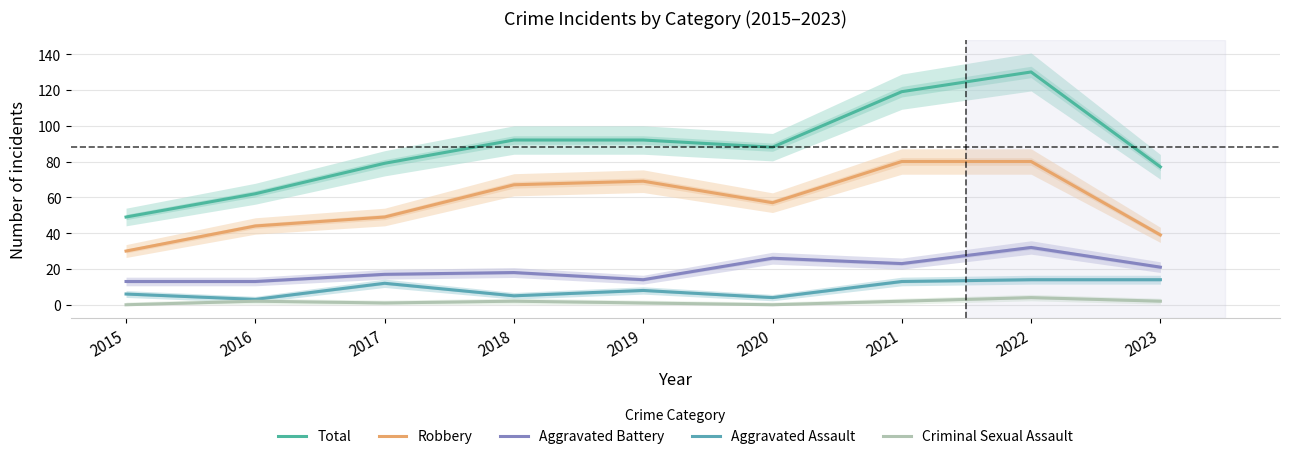

What is the lowest value of the Total series?

49